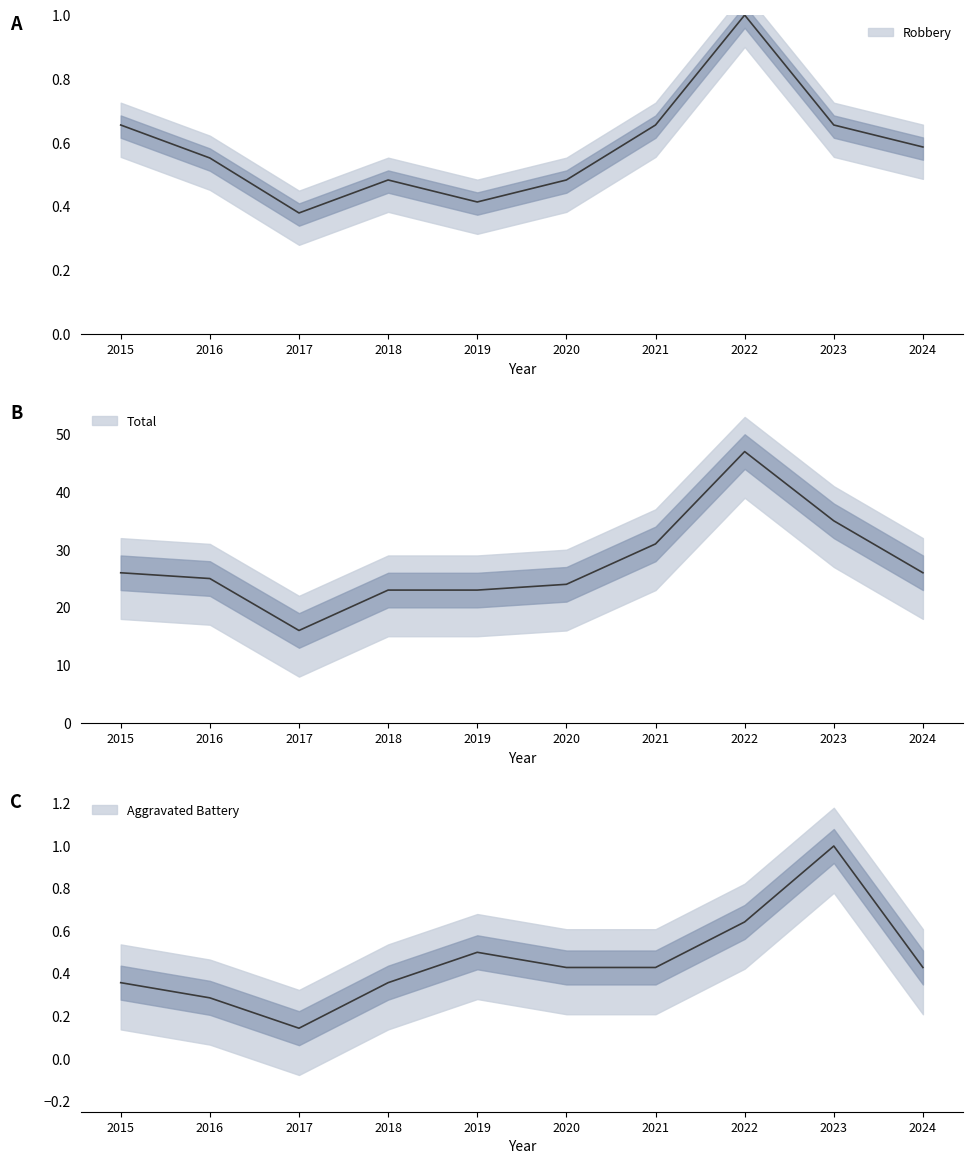

Between 2018 and 2024, which is larger?

2024